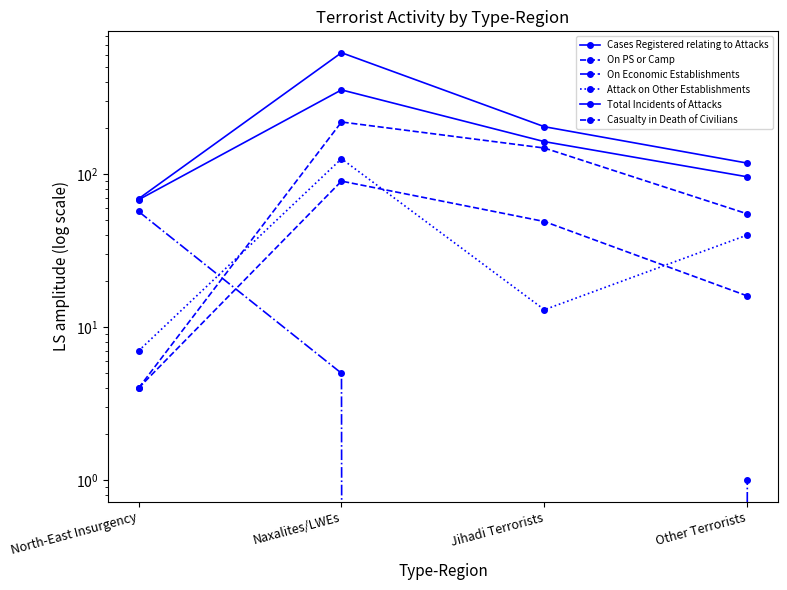

Reading right to left, extract all data points from this chart.

Cases Registered relating to Attacks: 118	204	621	69
On PS or Camp: 55	148	219	4
On Economic Establishments: 1	0	5	57
Attack on Other Establishments: 40	13	126	7
Total Incidents of Attacks: 96	163	355	68
Casualty in Death of Civilians: 16	49	90	4